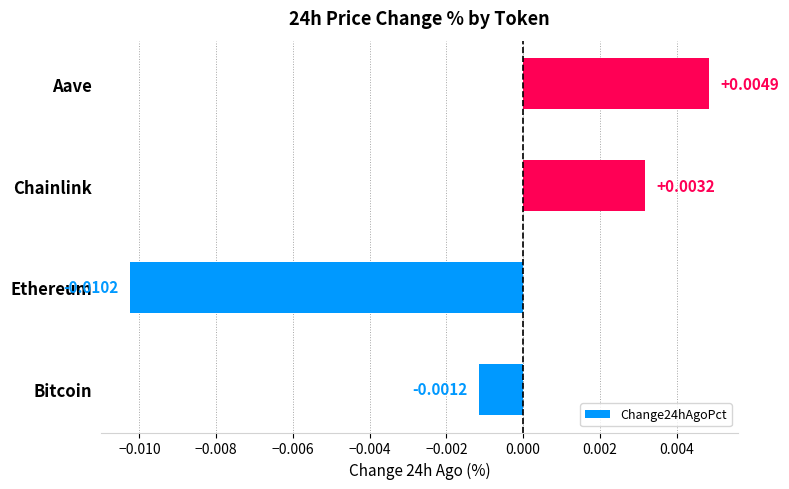

Which category has the lowest value across all series?

Ethereum